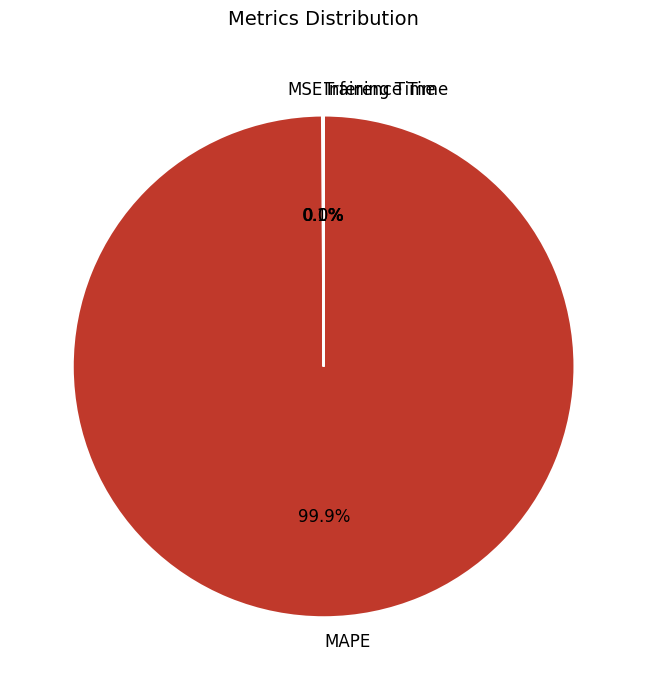

Which category has the biggest portion of the pie?

MAPE